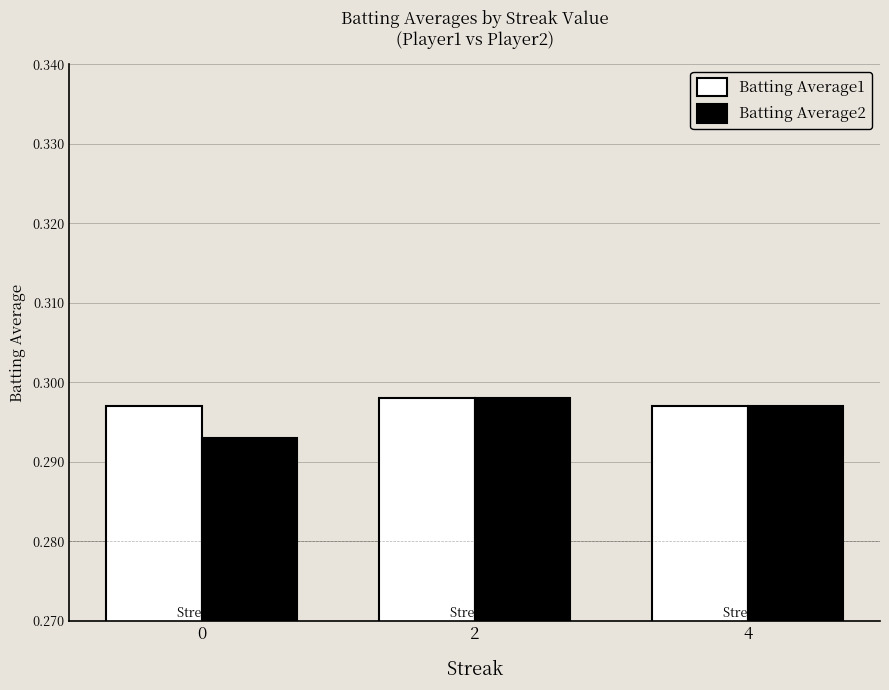

Count the Batting Average1 values in the range 0 to 1.

3